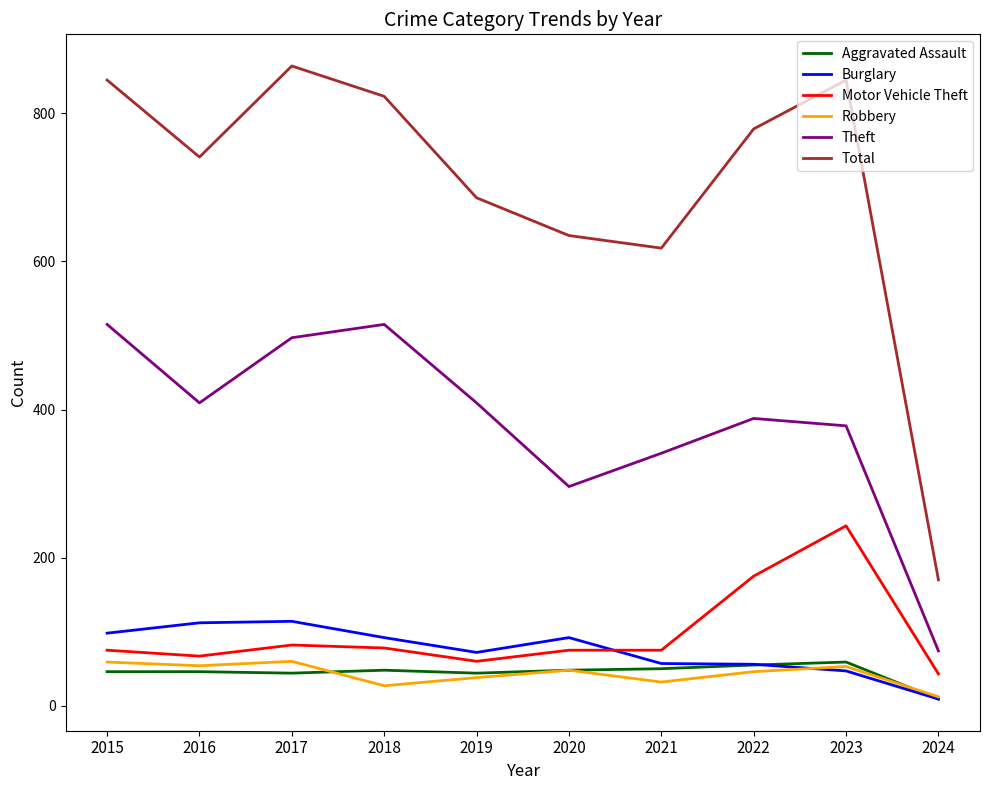

Does the chart display data point markers on the line(s)?

No